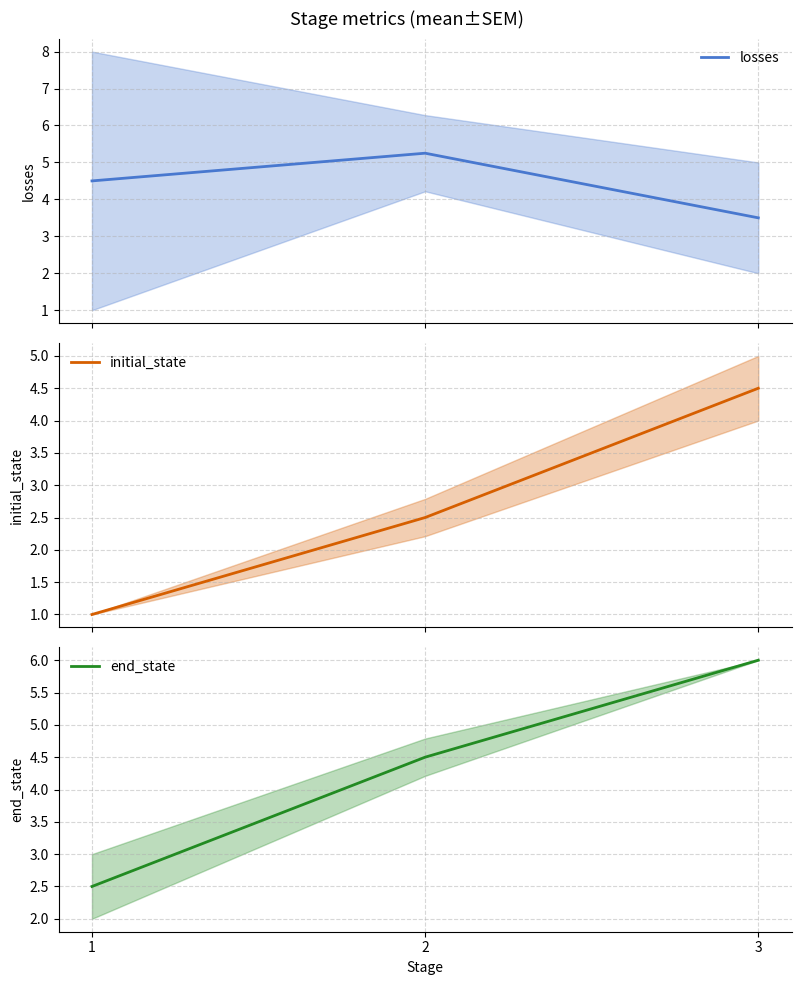

What is the total value across all series at 1?

8.0